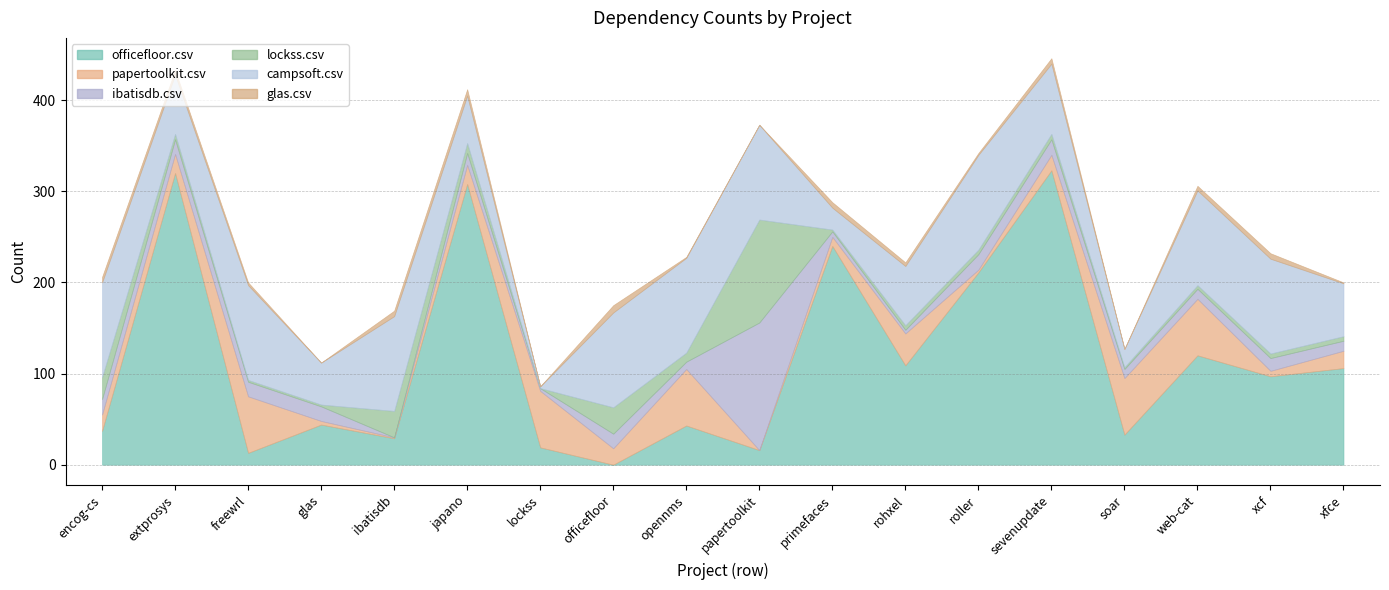

At which category is the sum across all series the highest?

sevenupdate.csv